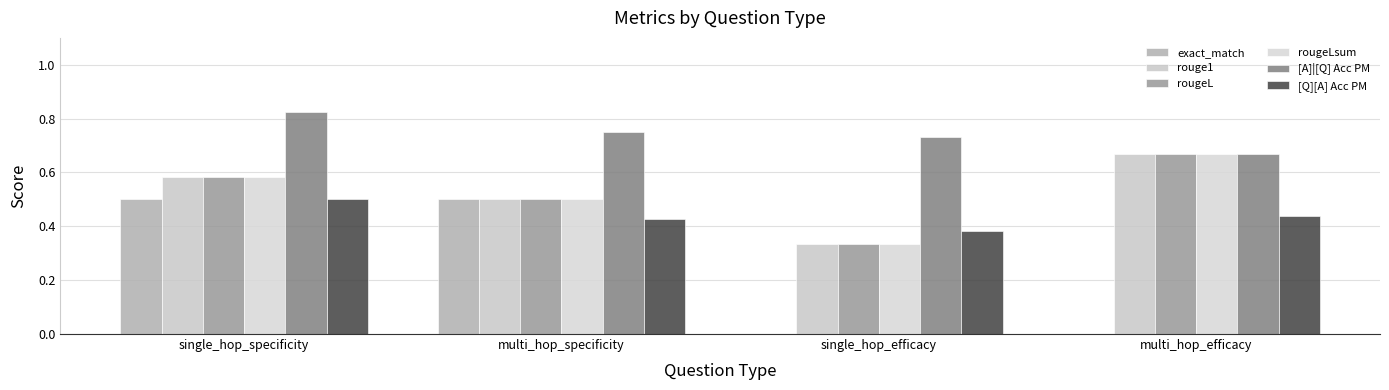

What are all the series names shown in the legend?

exact_match, rouge1, rougeL, rougeLsum, [A]|[Q] Acc PM, [Q][A] Acc PM